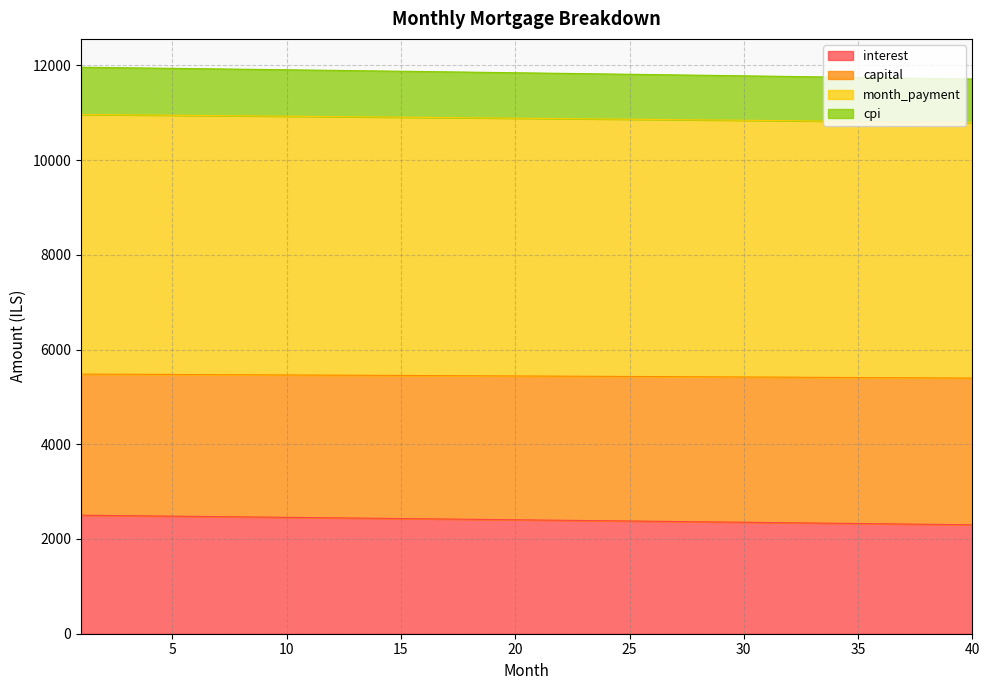

What is the minimum value shown in the chart?

2300.0